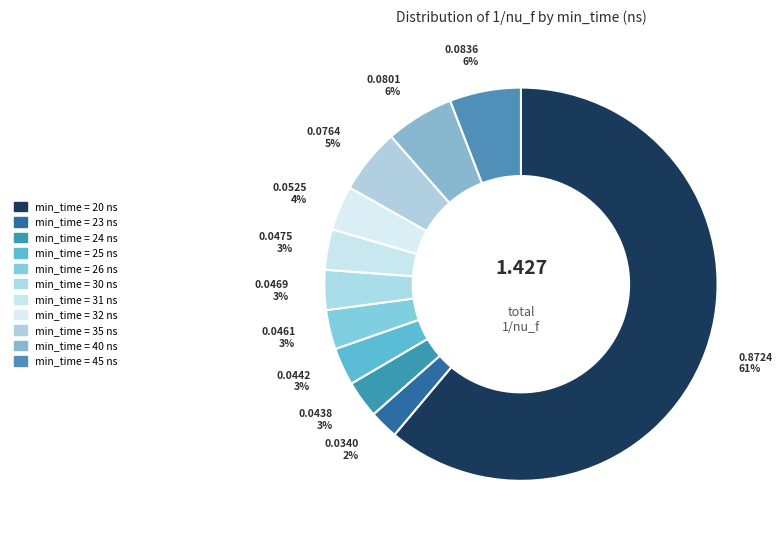

How many slices are in this pie chart?

11